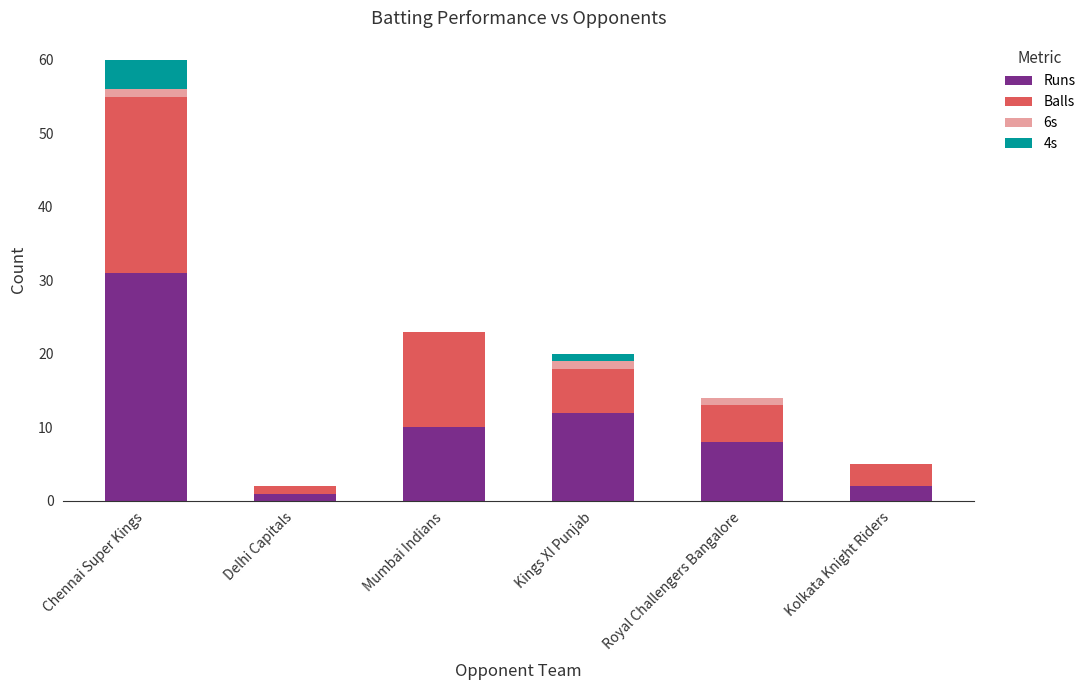

What is the highest value of the Runs series?

31